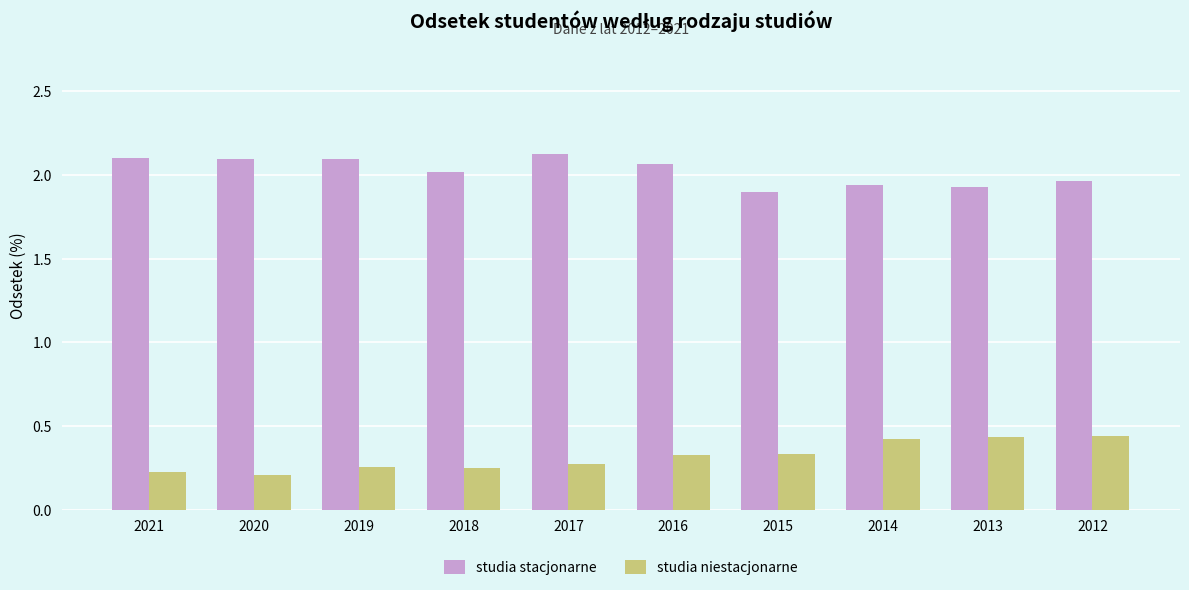

Are the bars horizontal?

No